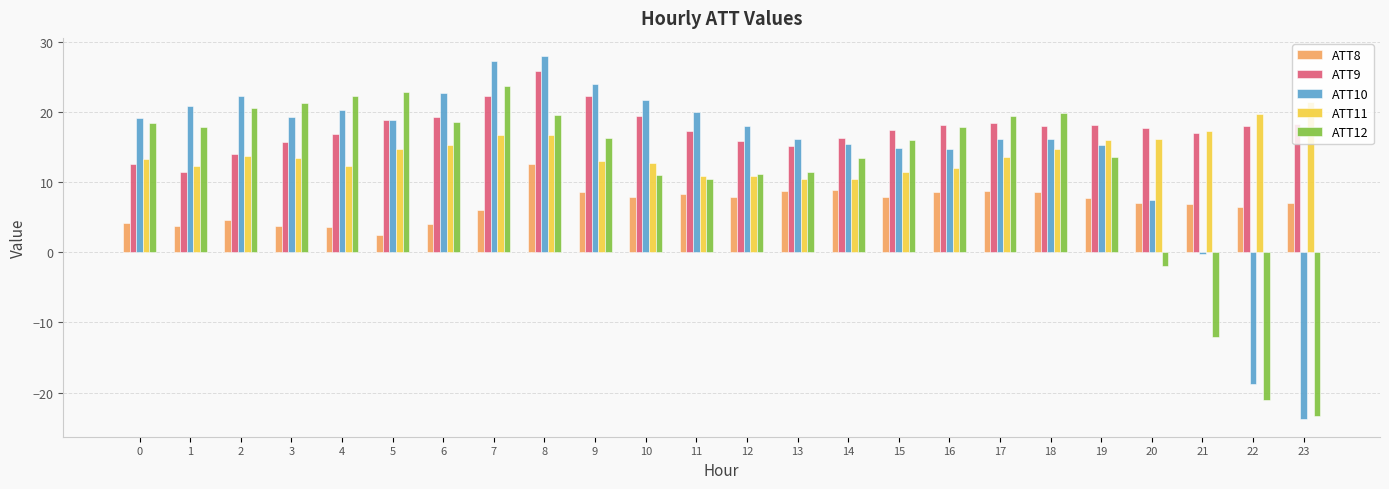

What is the approximate value of ATT12 at 22?

-21.0